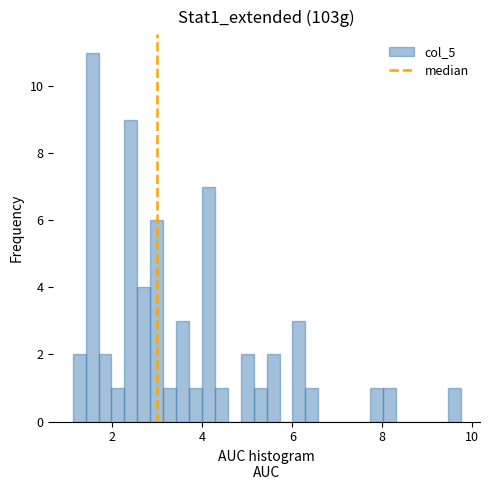

Read against the x-axis, roughly where is the centre of the tallest bar?

1.6